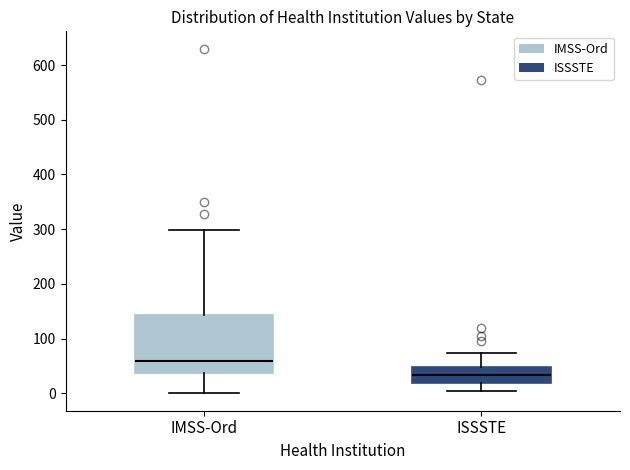

Where does the lower whisker of the box for ISSSTE end on the y-axis? The values are not printed on the chart, so give them approximately, as read against the axis.

0